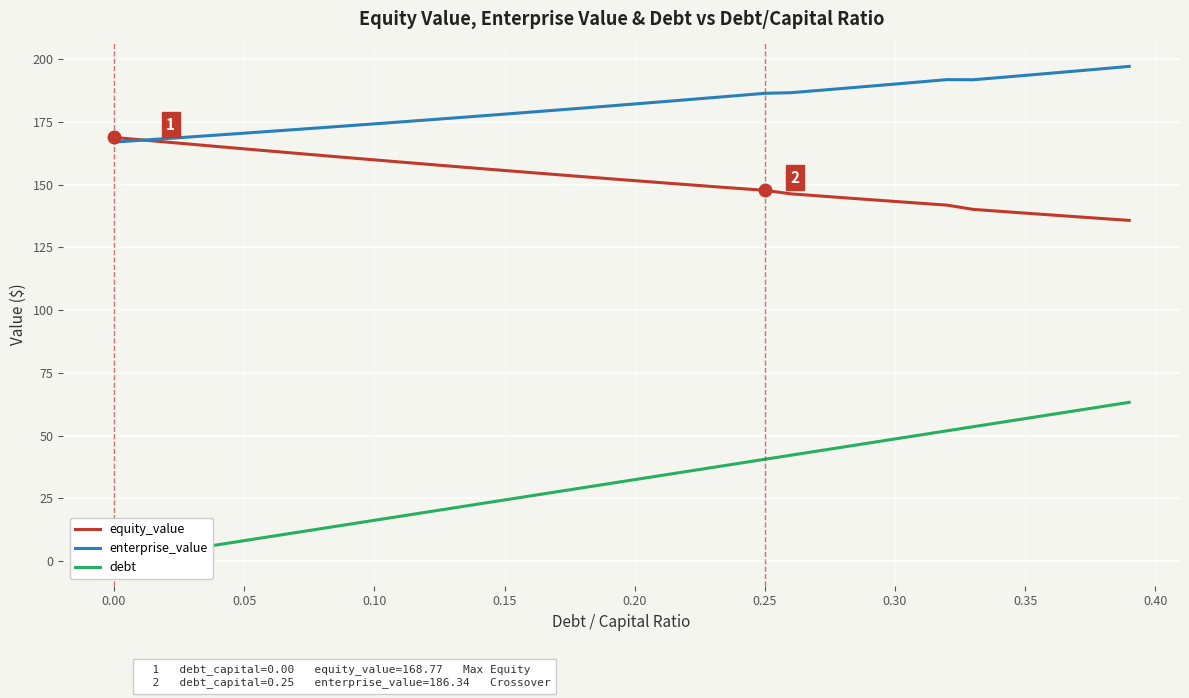

What is the maximum value for enterprise_value?

197.1